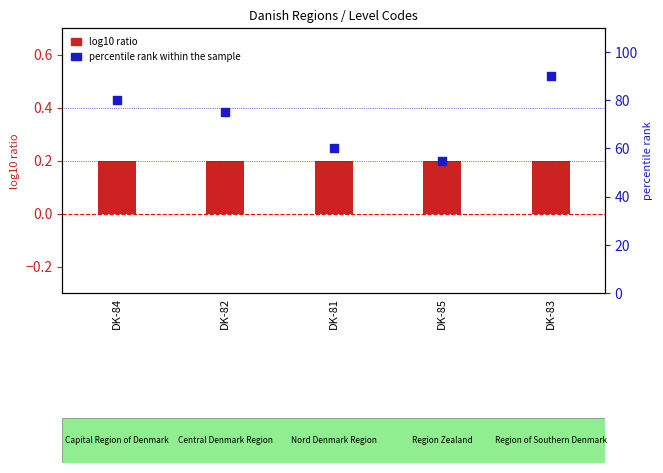

Which series has the largest total across all categories?

percentile rank within the sample